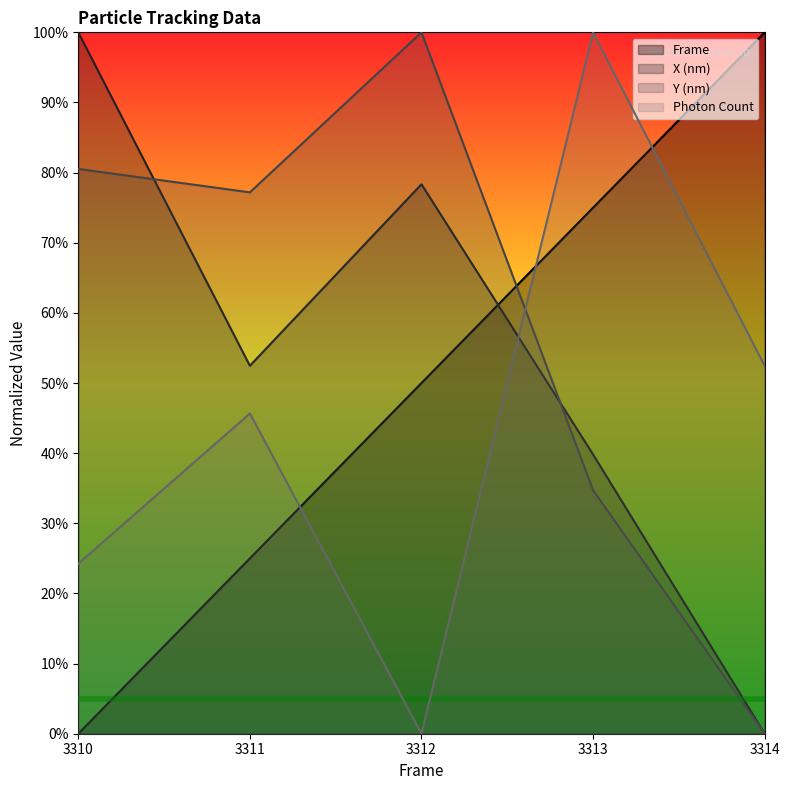

Reading left to right, what are all the values shown in this chart?

Frame: 0.0	25.0	50.0	75.0	100.0
X (nm): 100.0	52.5	78.3	39.8	0.0
Y (nm): 80.5	77.2	100.0	34.7	0.0
Photon Count: 24.2	45.7	0.0	100.0	52.4